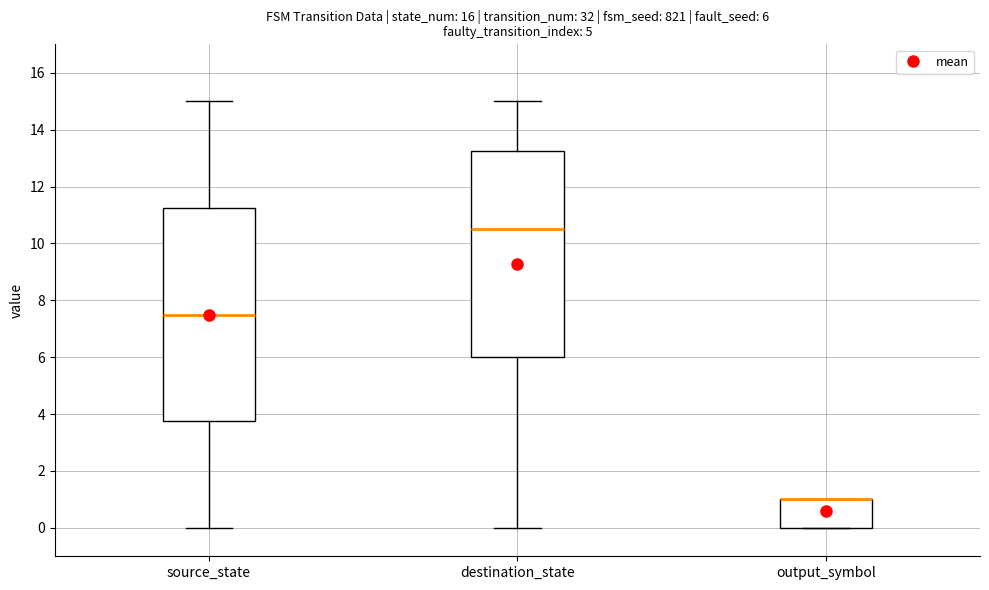

Comparing the boxes themselves (not the whiskers), which one is the tallest?

source_state